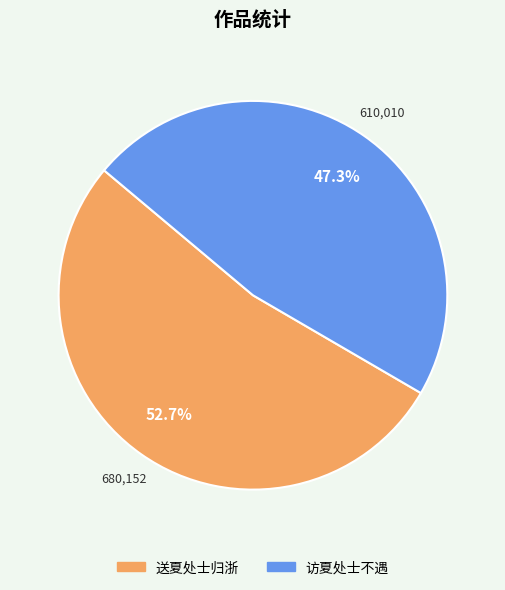

Rank the categories by value from lowest to highest.

访夏处士不遇, 送夏处士归浙